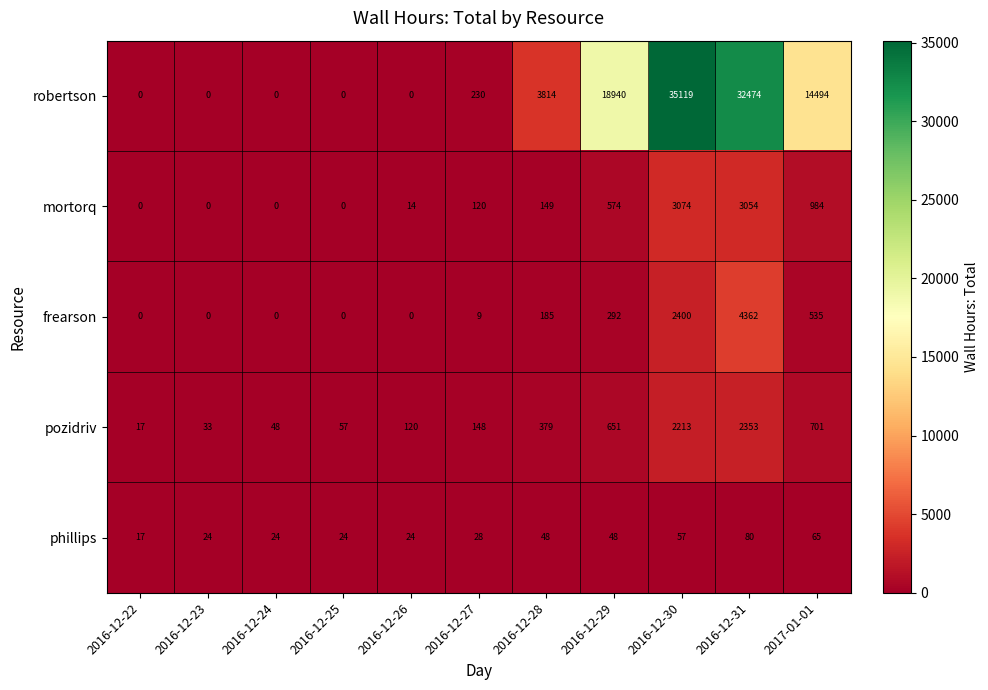

Which category has the highest value in the phillips series?

2016-12-31